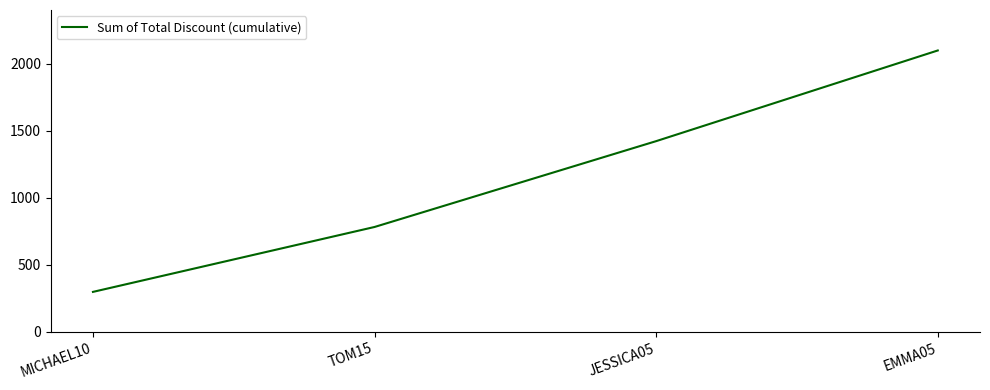

Where is the data nearest to the value 1198?

JESSICA05